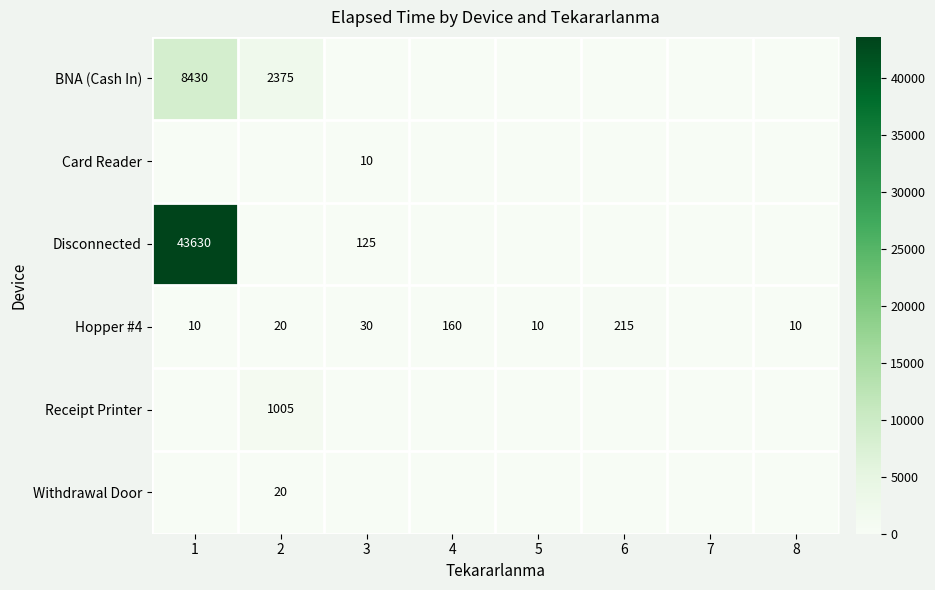

The value of Card Reader at 3 is 10. True or false?

True